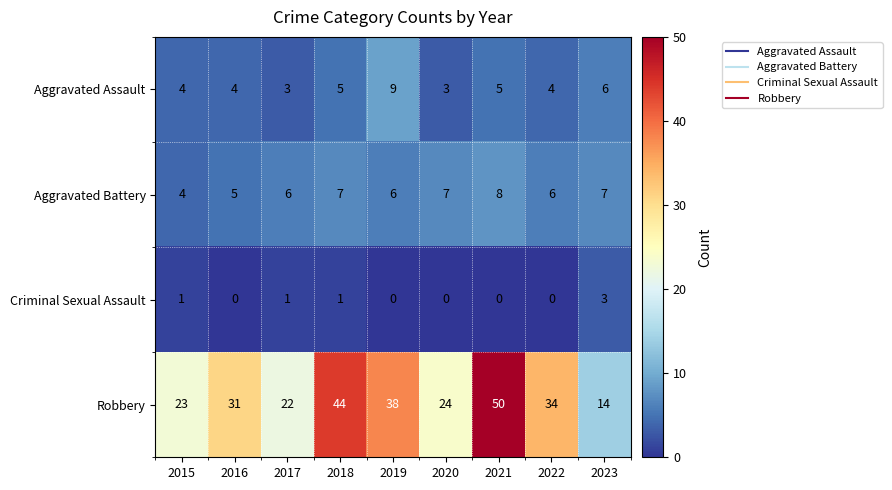

What is the sum of the Aggravated Assault values at 2016 and 2017?

7